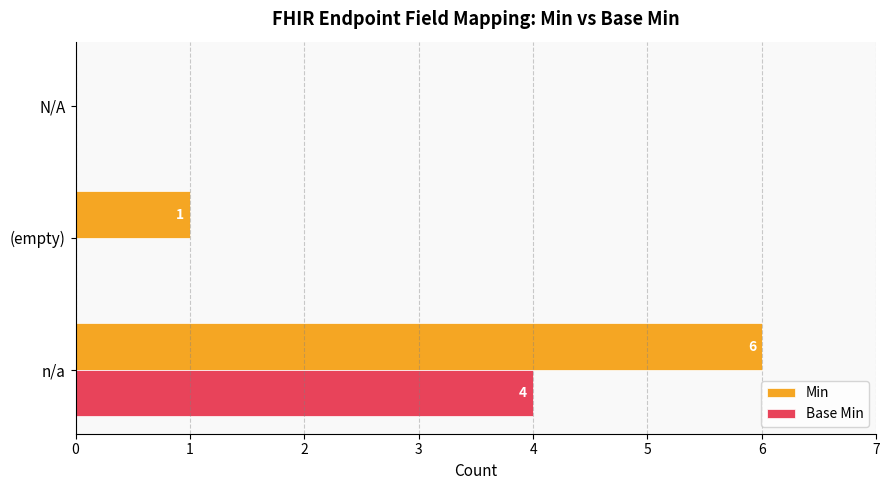

What is the maximum value for Base Min?

4